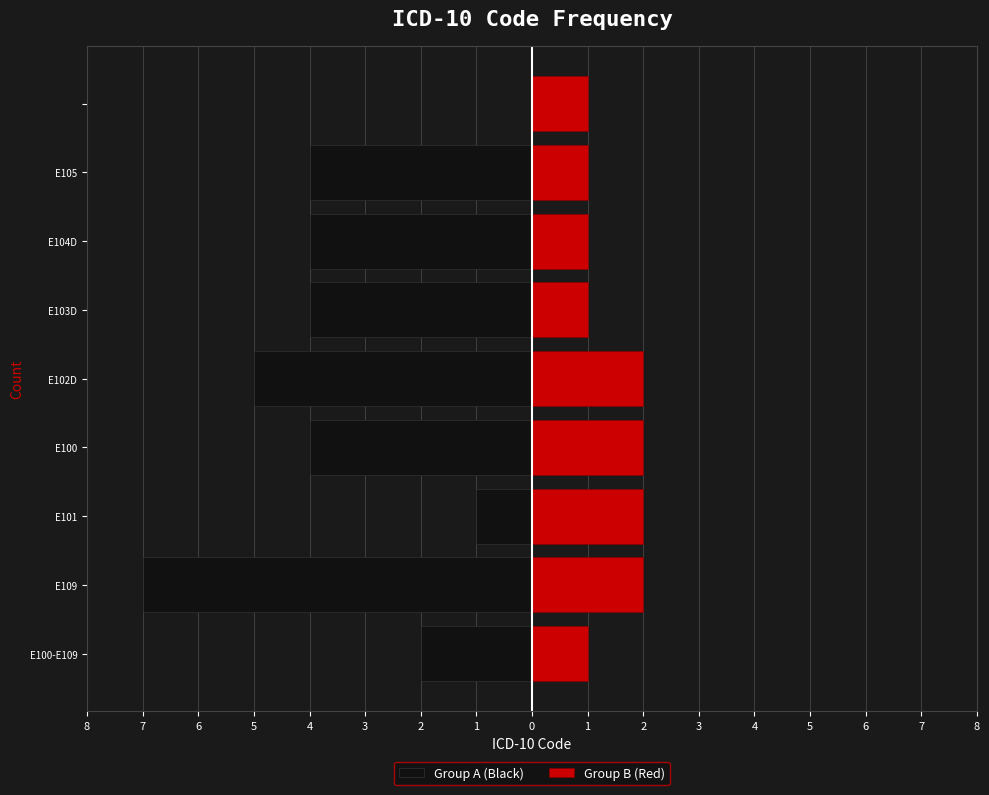

How many bars are there in total?

17